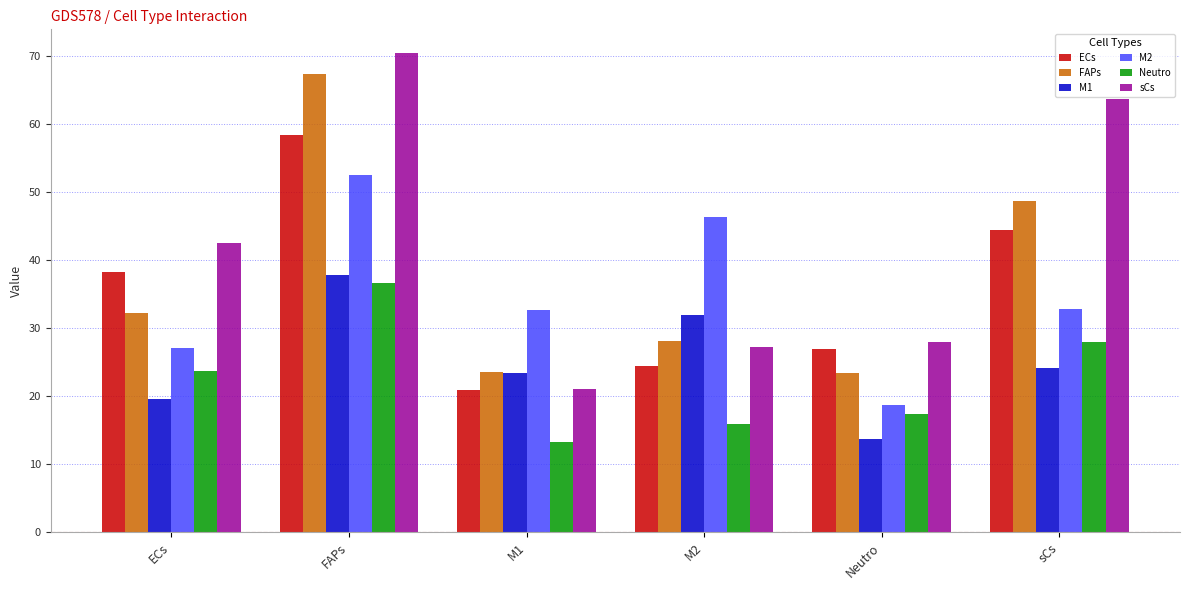

Is the value of M1 at ECs greater than the value of ECs at M2?

No